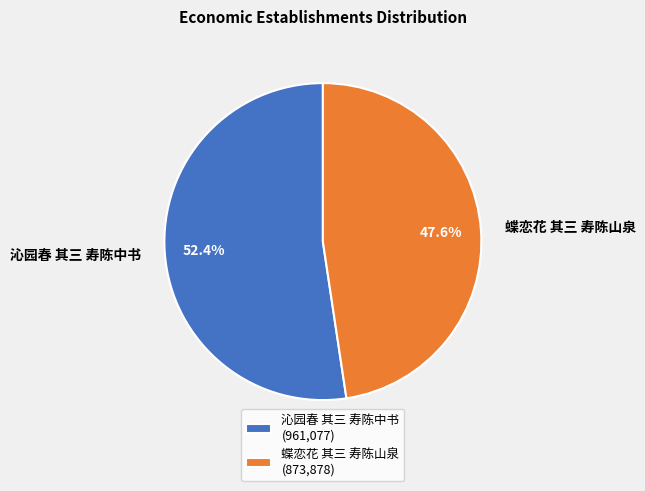

How many slices are in this pie chart?

2